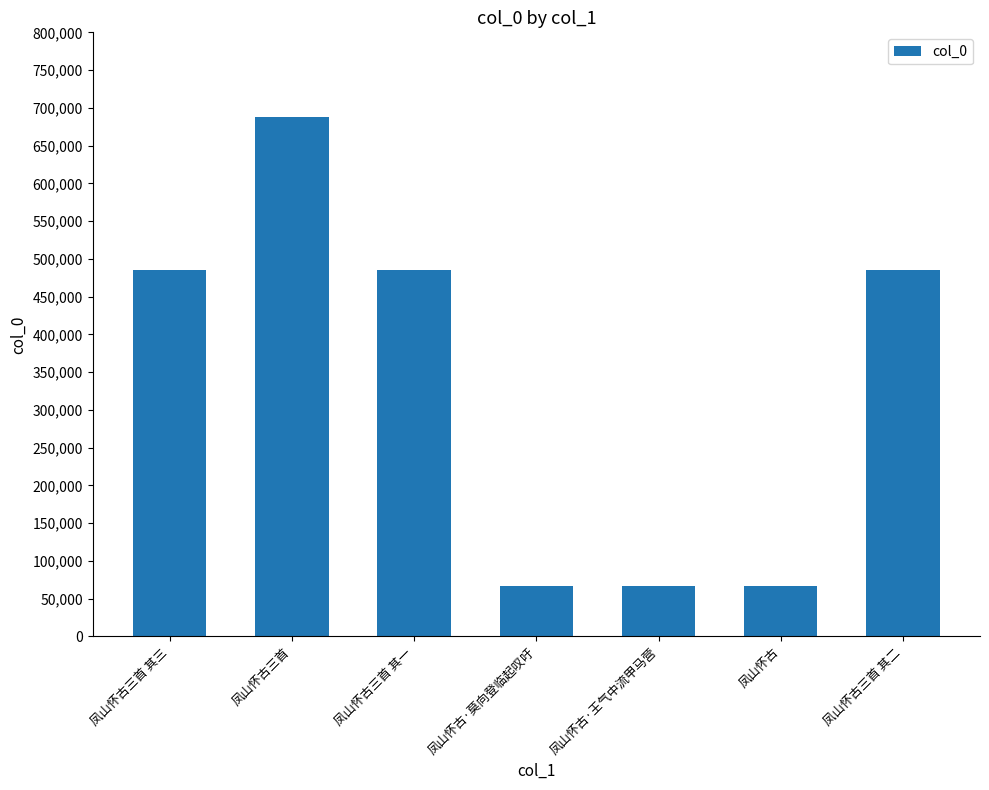

What value does the data have at 凤山怀古三首 其一, to the nearest 100?

485800